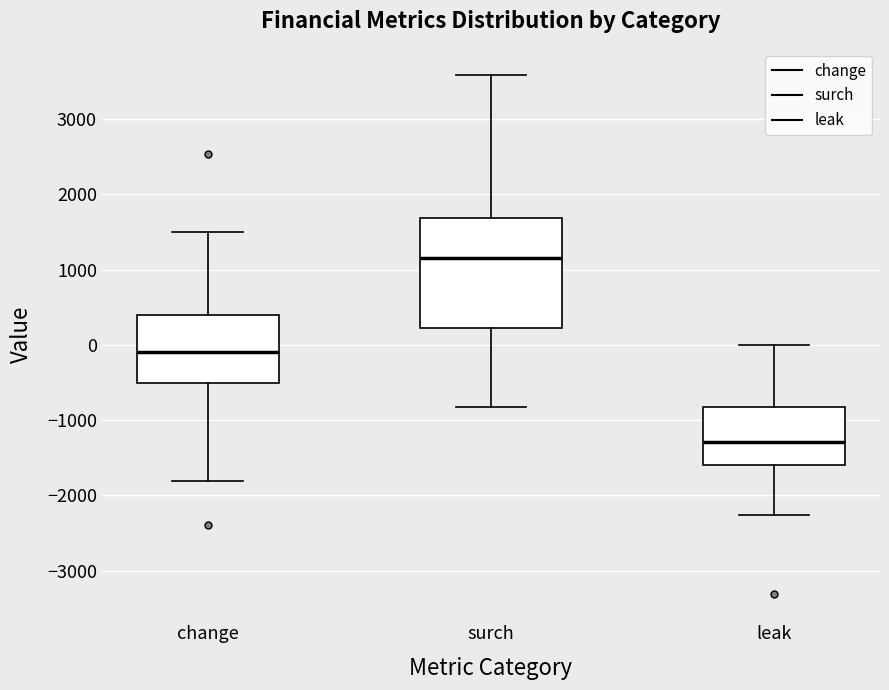

Which box is the tallest, from its lower edge to its upper edge?

surch